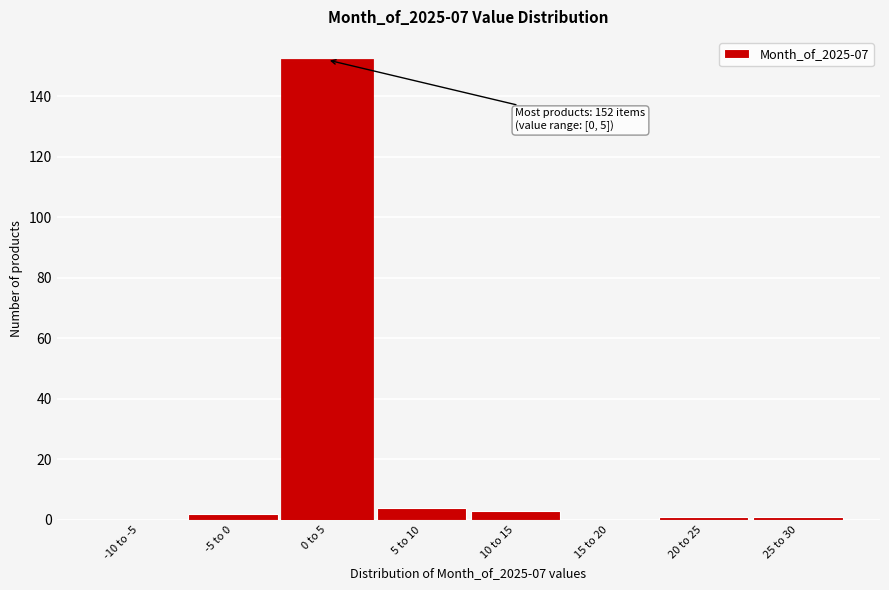

Reading left to right, list all the values displayed in this chart.

-10 to -5=0	-5 to 0=2	0 to 5=152	5 to 10=4	10 to 15=3	15 to 20=0	20 to 25=1	25 to 30=1